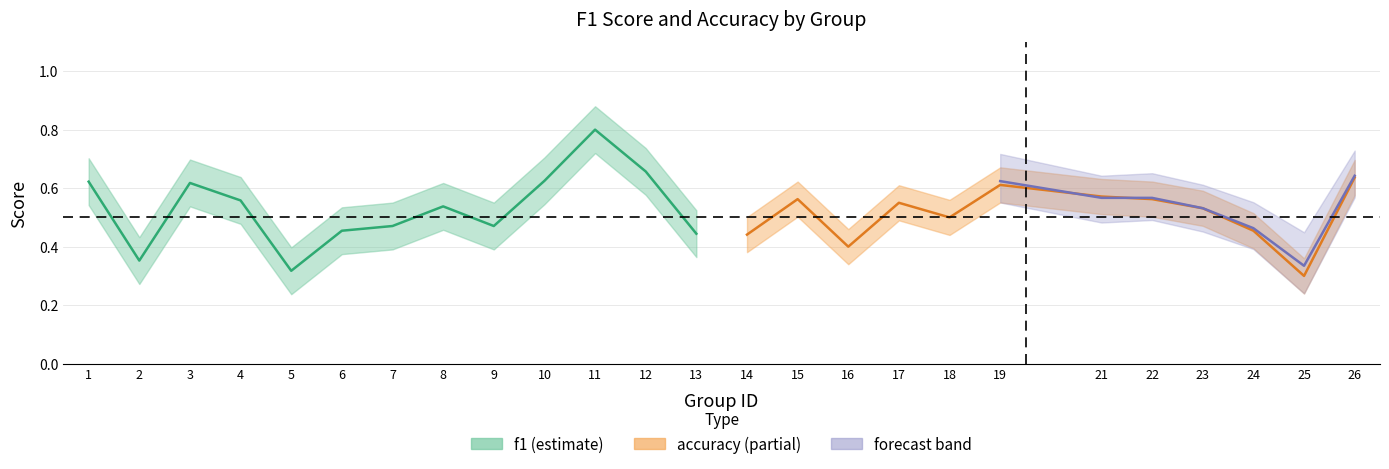

What is the difference between the accuracy values at 14 and 2?

0.1